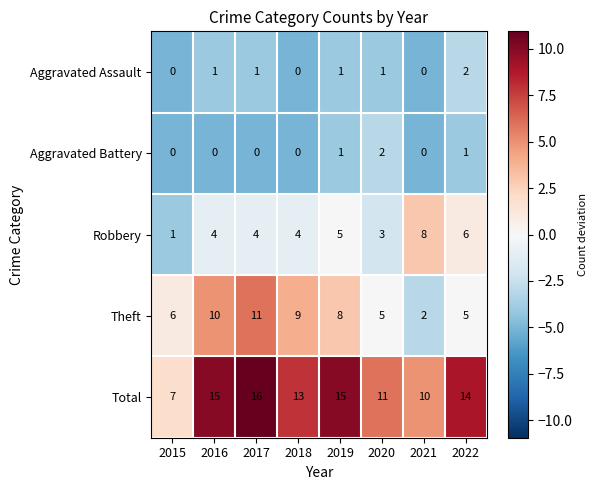

The Robbery series shows 4 at 2017. True or false?

True